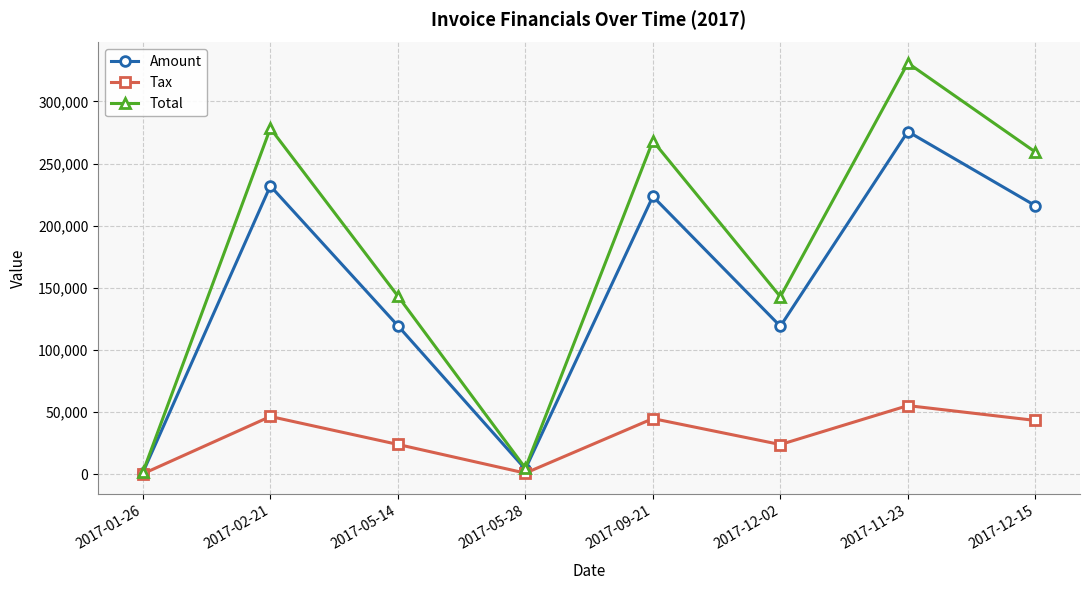

What is the value of the Amount point at the 6th from the left?

119004.0